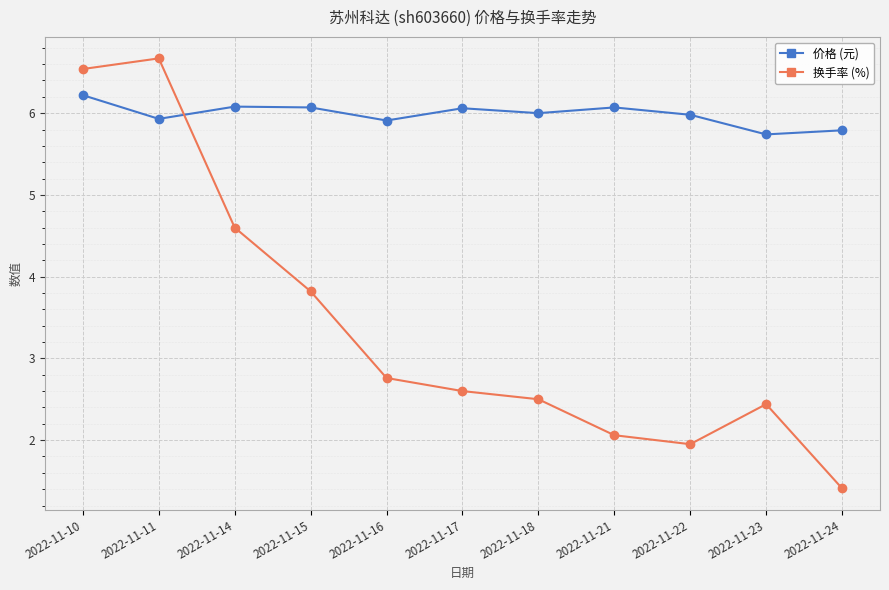

The value of 价格 (元) at 2022-11-16 is 5.9. True or false?

True